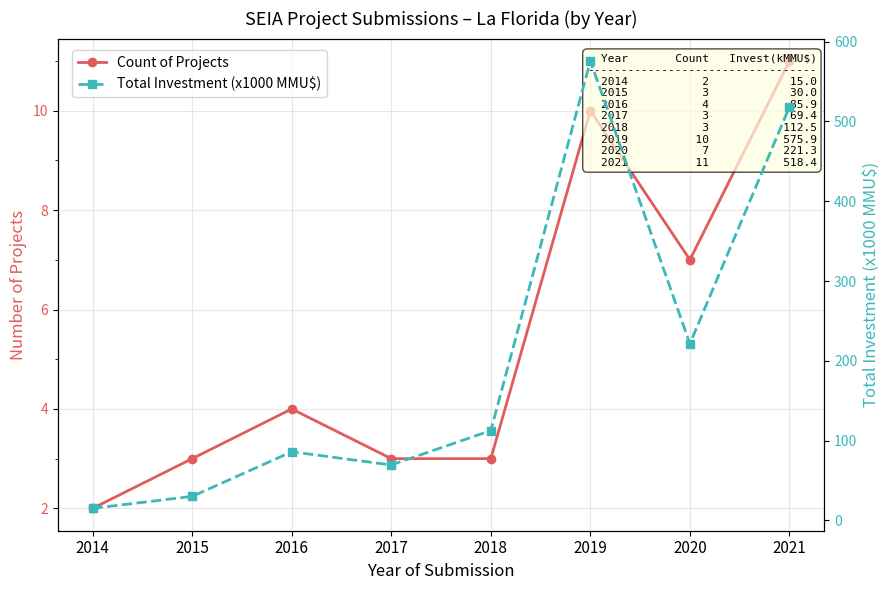

How many interior local peaks does the Count of Projects series have?

2